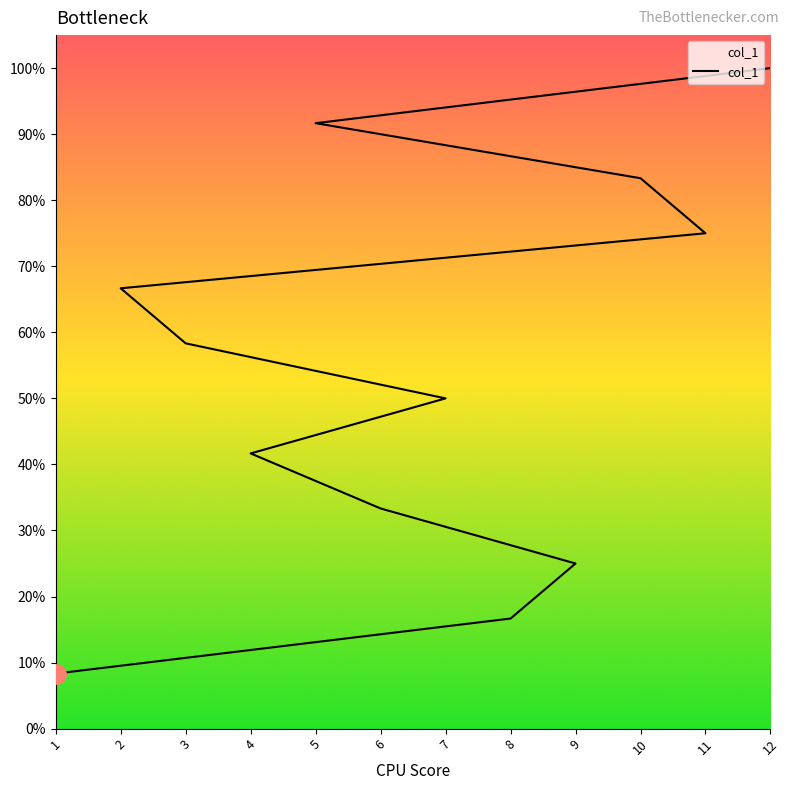

Reading right to left, list all the values displayed in this chart.

12	11	10	9	8	7	6	5	4	3	2	1